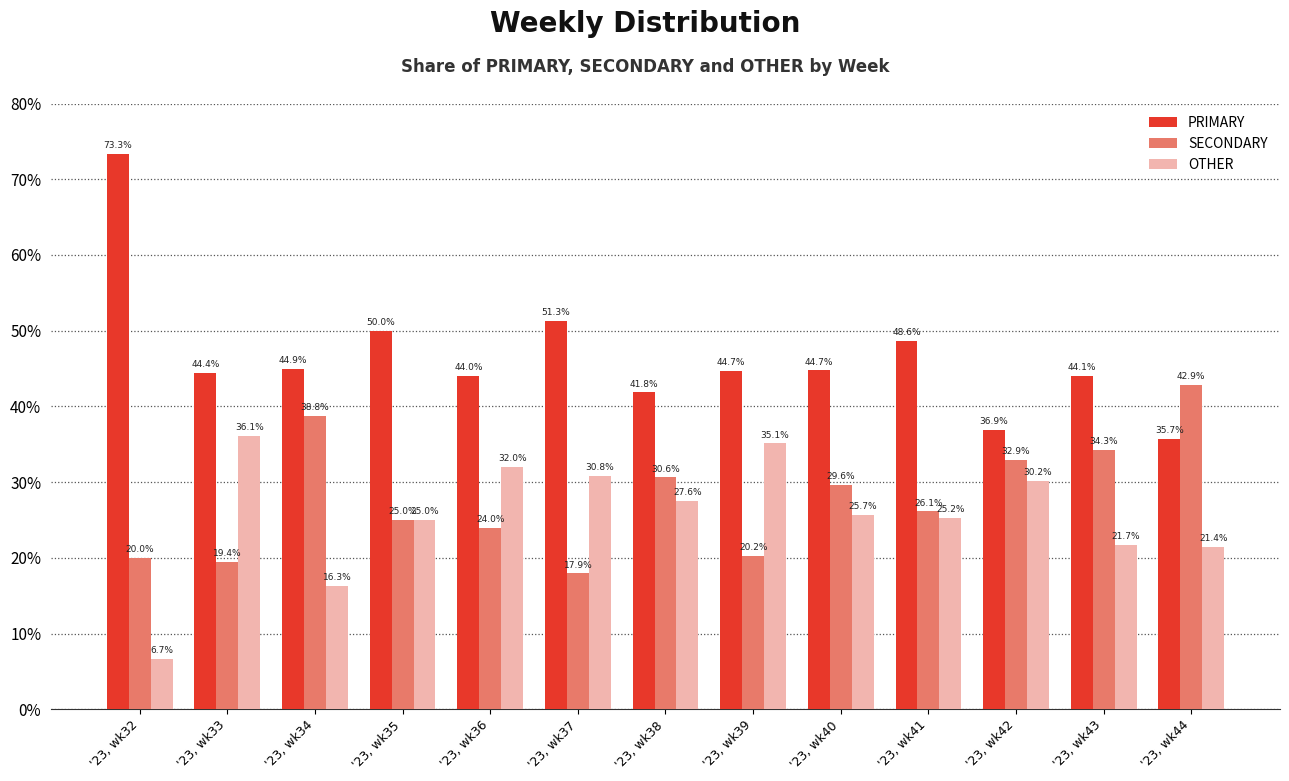

What is the value of the OTHER bar at the 5th from the left?

32.0